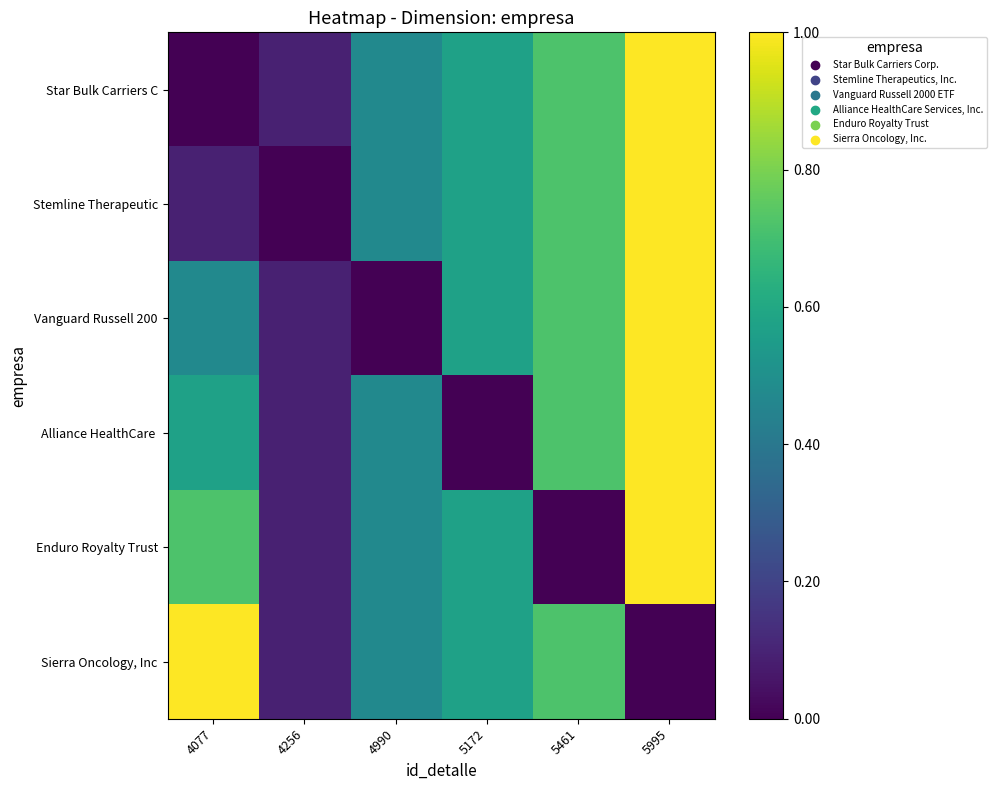

At which category is the sum across all series the highest?

5995